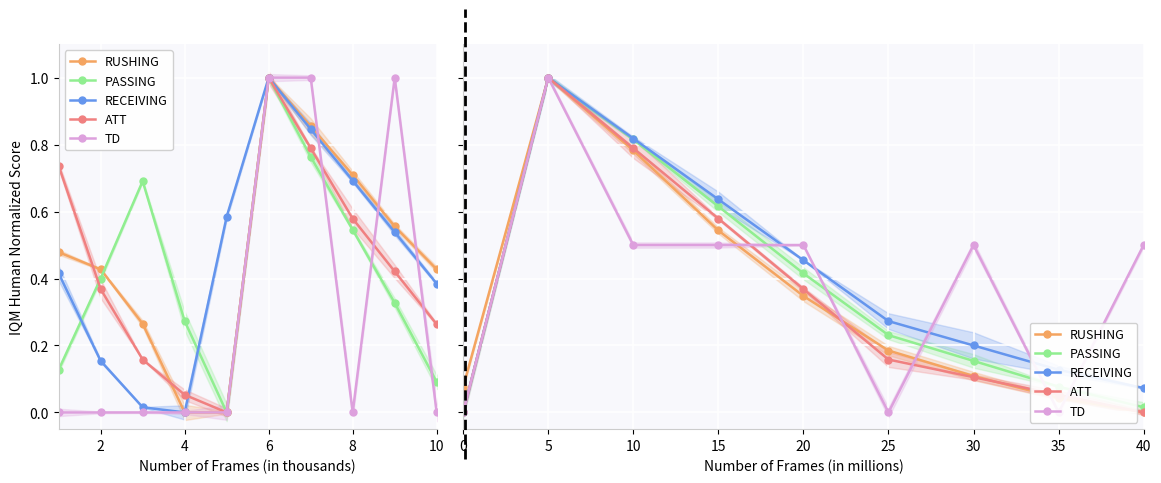

What is the average value of the RUSHING series?

0.3